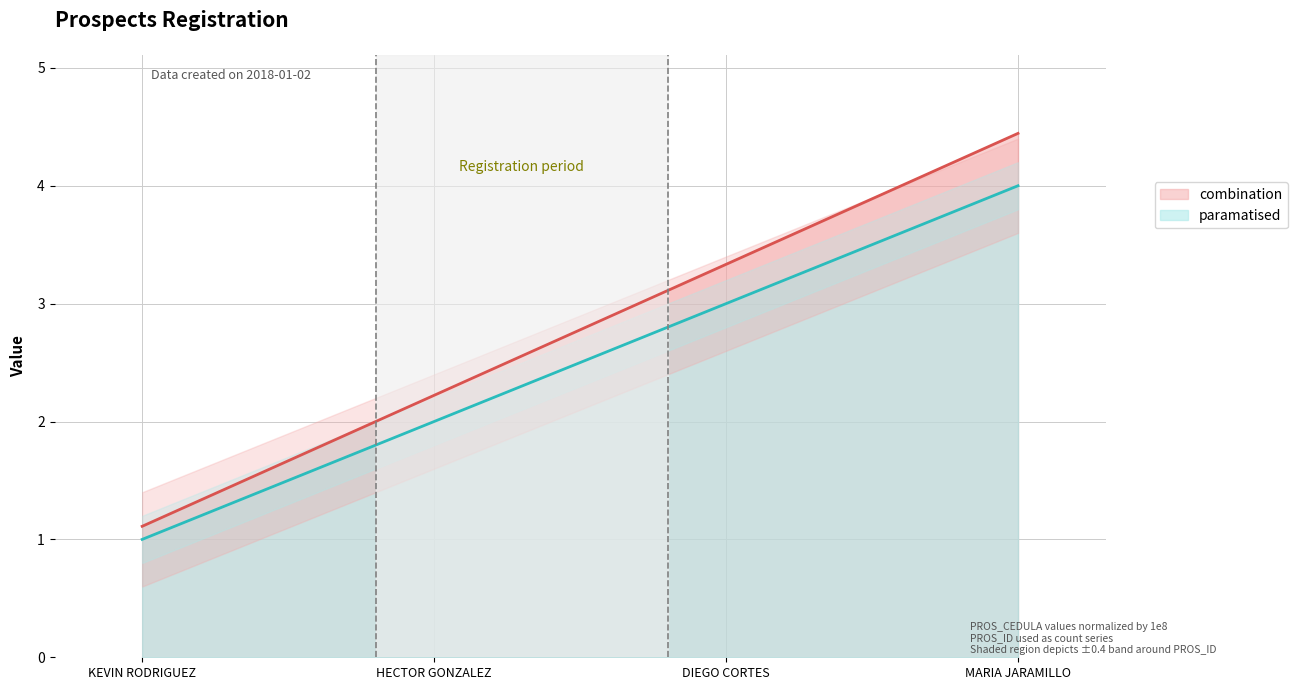

Reading left to right, extract all data points from this chart.

PROS_ID: 1.1	2.2	3.3	4.4
PROS_CEDULA: 1.0	2.0	3.0	4.0